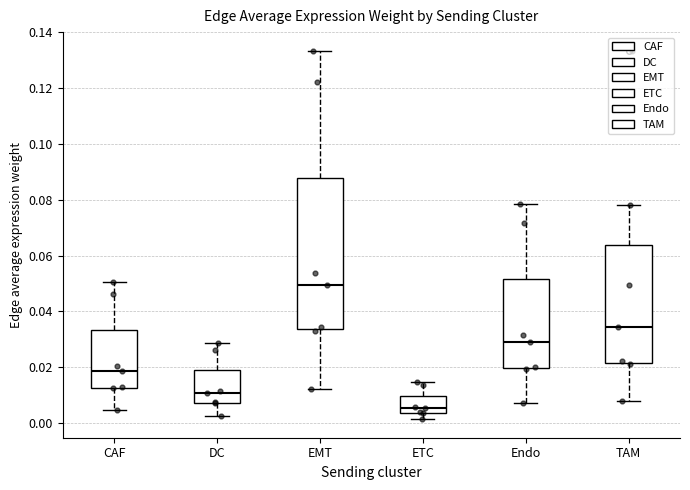

Which box has the highest median line?

EMT